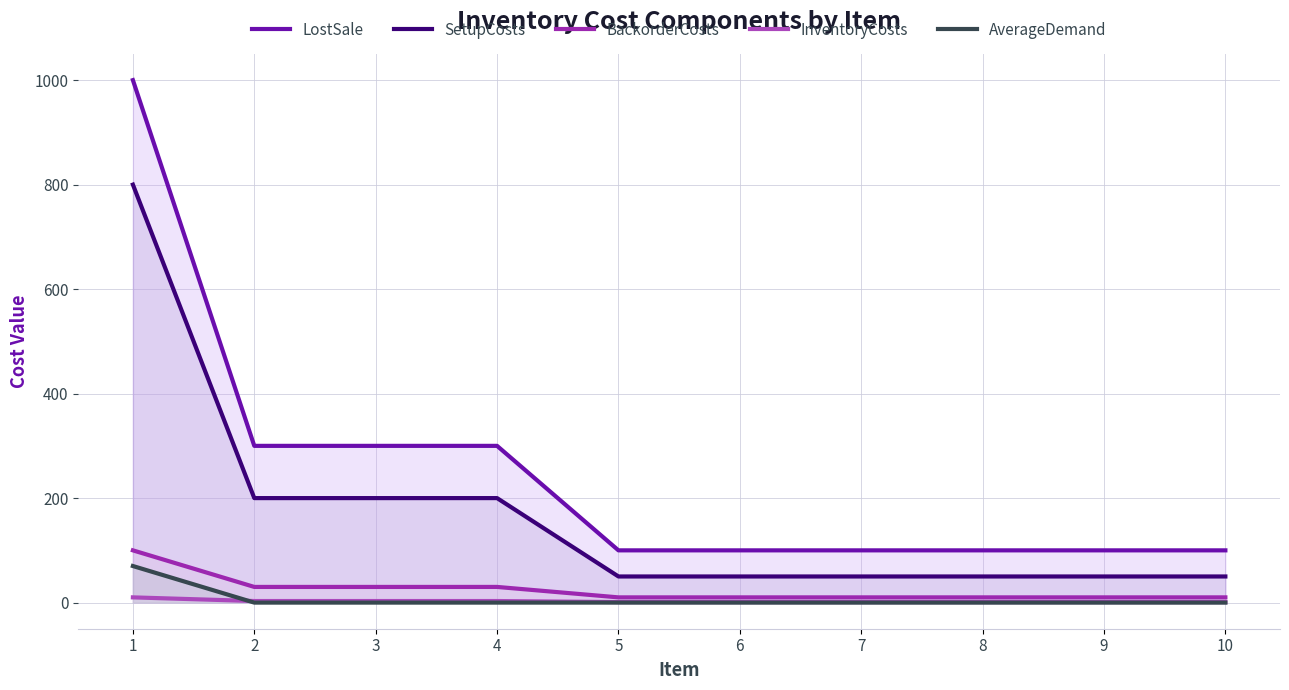

How many values in the LostSale series exceed 100?

4